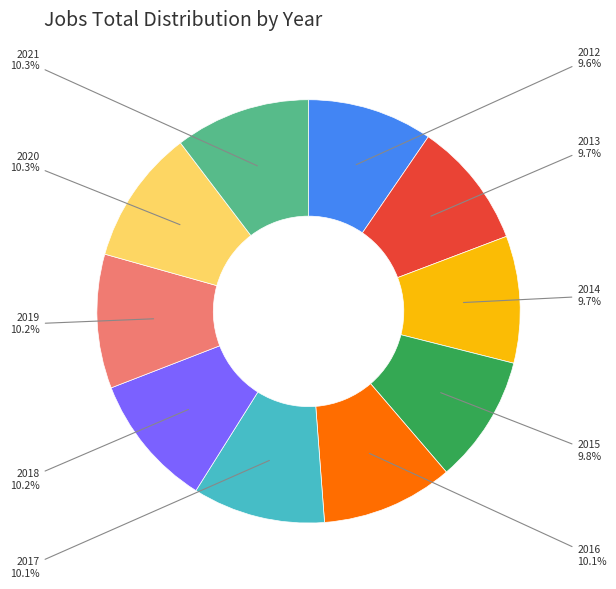

What percentage do 2018 and 2015 together represent?

20.0%